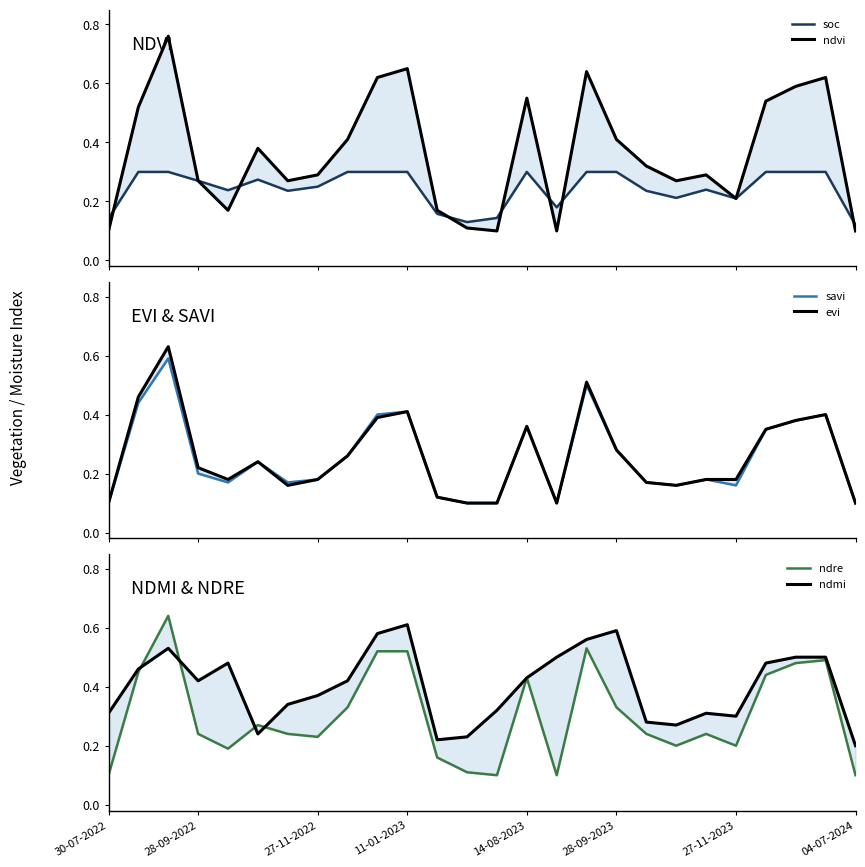

Reading left to right, extract all data points from this chart.

soc: 0.1	0.3	0.3	0.3	0.2	0.3	0.2	0.2	0.3	0.3	0.3	0.2	0.1	0.1	0.3	0.2	0.3	0.3	0.2	0.2	0.2	0.2	0.3	0.3	0.3	0.1
ndvi: 0.1	0.5	0.8	0.3	0.2	0.4	0.3	0.3	0.4	0.6	0.7	0.2	0.1	0.1	0.6	0.1	0.6	0.4	0.3	0.3	0.3	0.2	0.5	0.6	0.6	0.1
savi: 0.1	0.4	0.6	0.2	0.2	0.2	0.2	0.2	0.3	0.4	0.4	0.1	0.1	0.1	0.4	0.1	0.5	0.3	0.2	0.2	0.2	0.2	0.3	0.4	0.4	0.1
evi: 0.1	0.5	0.6	0.2	0.2	0.2	0.2	0.2	0.3	0.4	0.4	0.1	0.1	0.1	0.4	0.1	0.5	0.3	0.2	0.2	0.2	0.2	0.3	0.4	0.4	0.1
ndre: 0.1	0.5	0.6	0.2	0.2	0.3	0.2	0.2	0.3	0.5	0.5	0.2	0.1	0.1	0.4	0.1	0.5	0.3	0.2	0.2	0.2	0.2	0.4	0.5	0.5	0.1
ndmi: 0.3	0.5	0.5	0.4	0.5	0.2	0.3	0.4	0.4	0.6	0.6	0.2	0.2	0.3	0.4	0.5	0.6	0.6	0.3	0.3	0.3	0.3	0.5	0.5	0.5	0.2